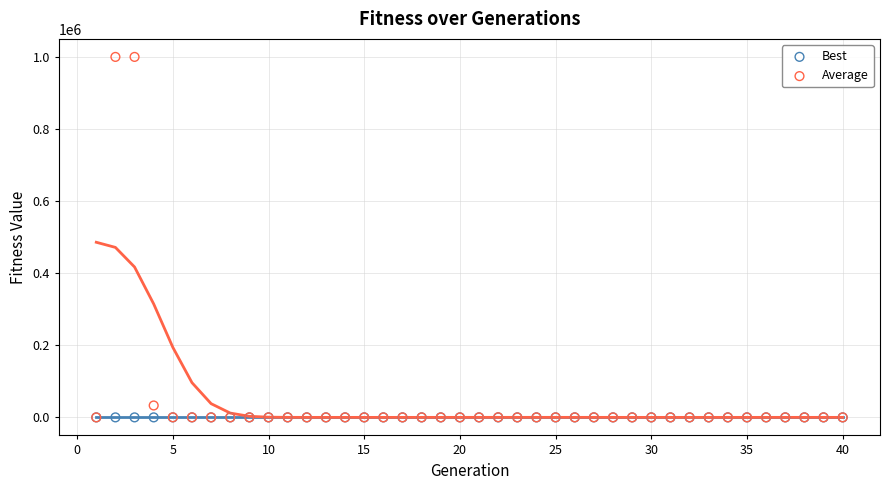

In the Average series, what Y value is closest to 500000?

33024.1